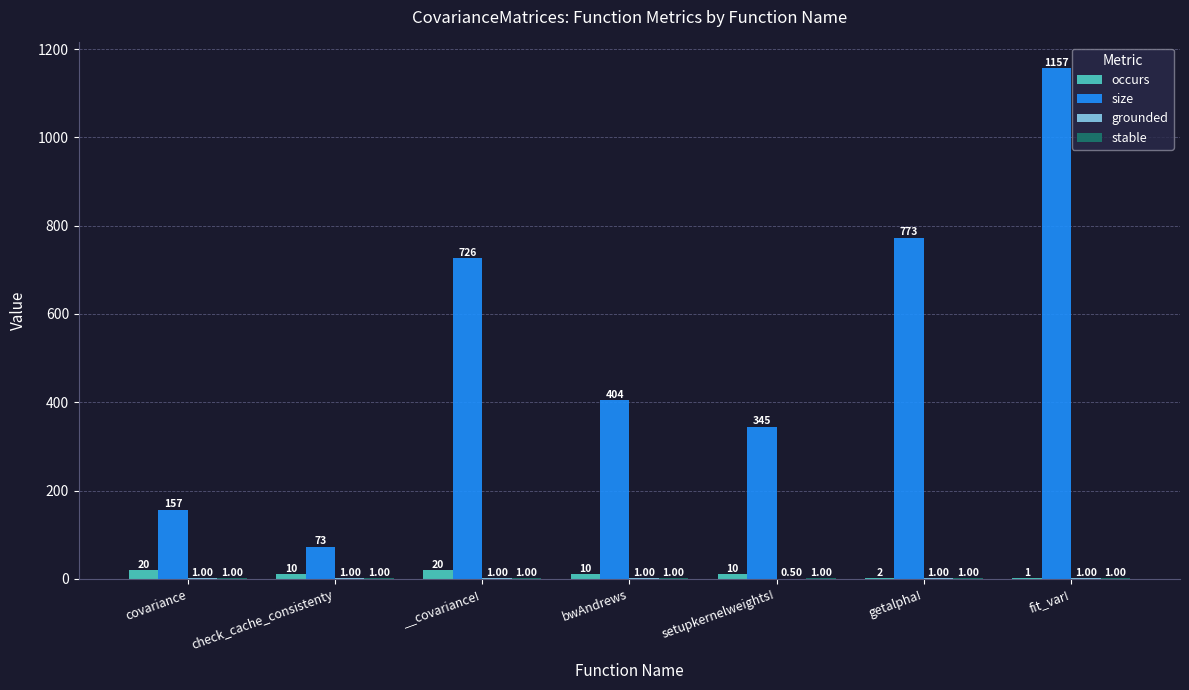

What is the total value across all series at fit_var!?

1160.0